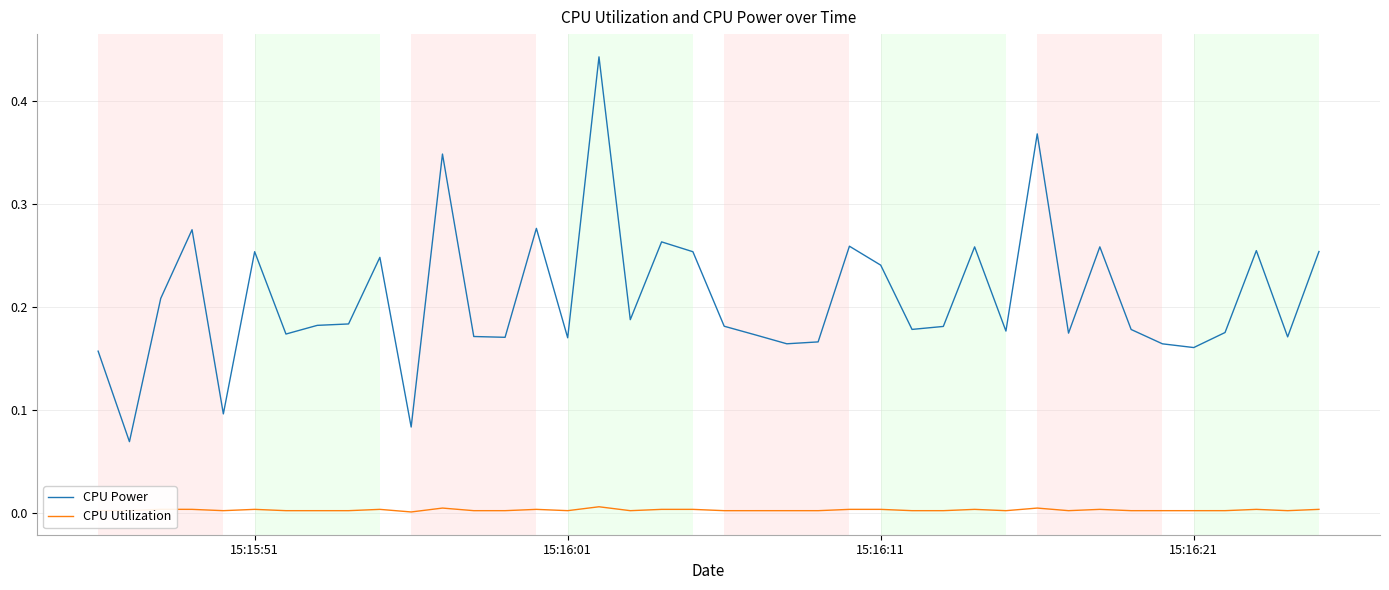

True or false: CPU Utilization and CPU Power intersect in this chart.

False